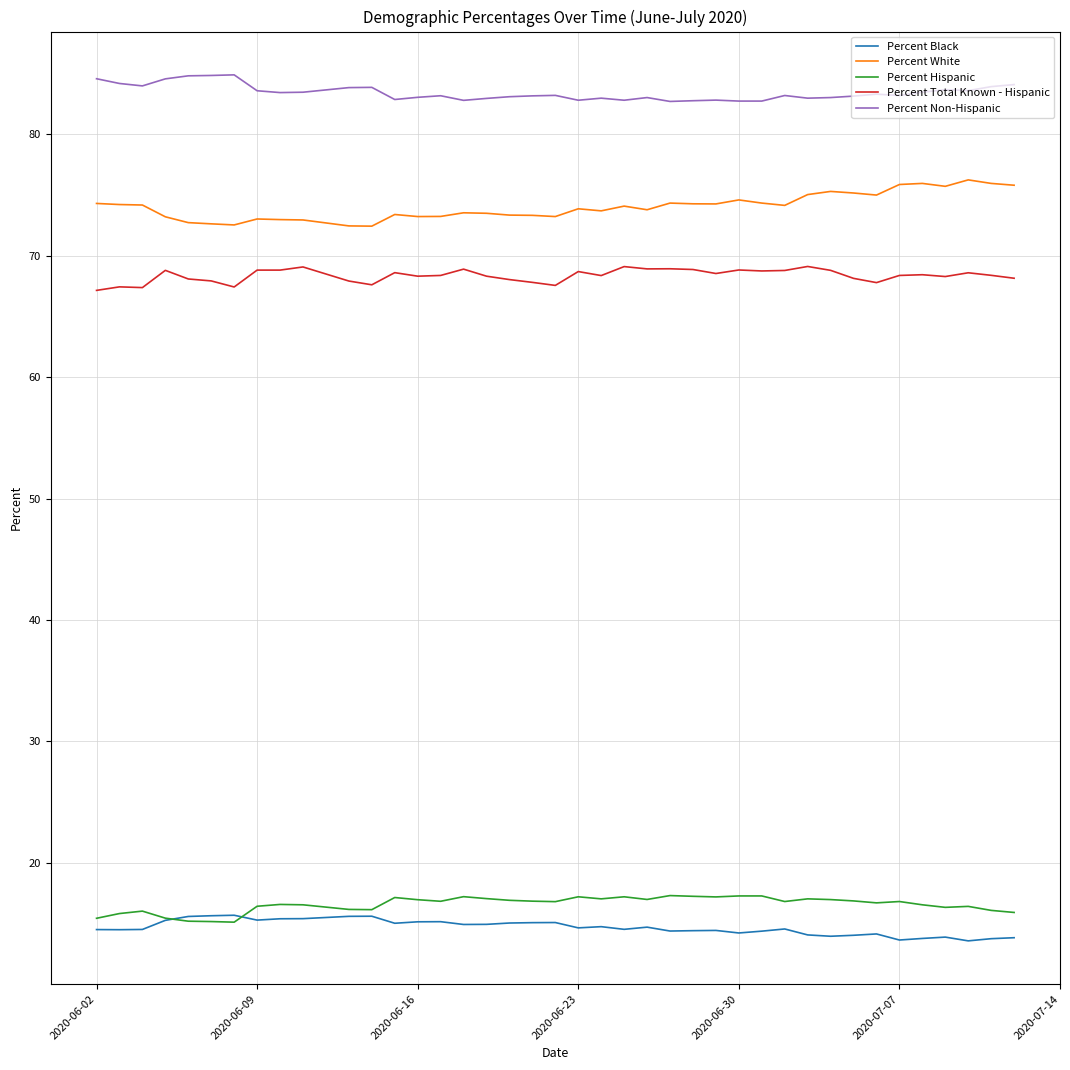

True or false: Percent Total Known - Hispanic and Percent Non-Hispanic intersect in this chart.

False